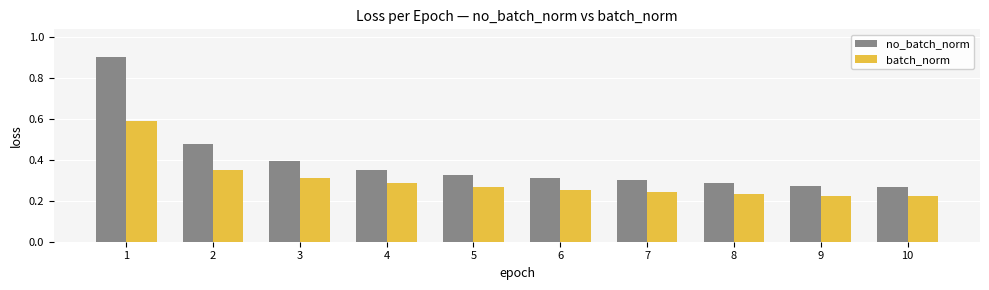

How many bars are there in each group?

2